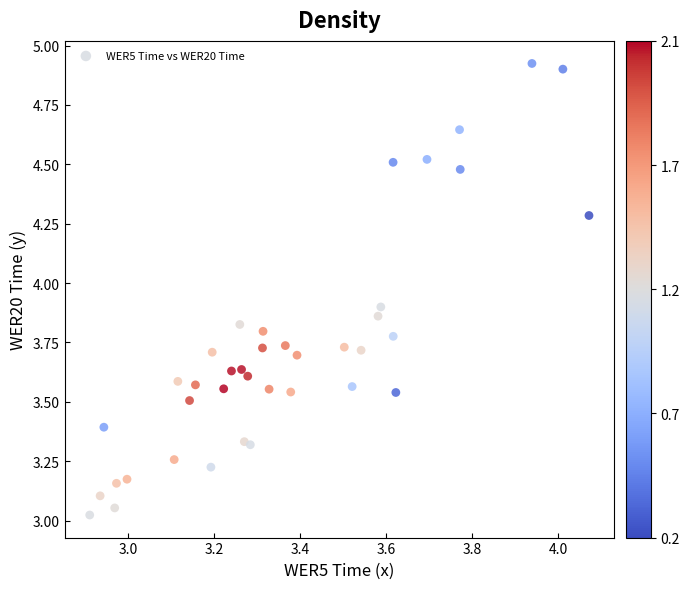

What is the range of X values (max minus min)?

1.2